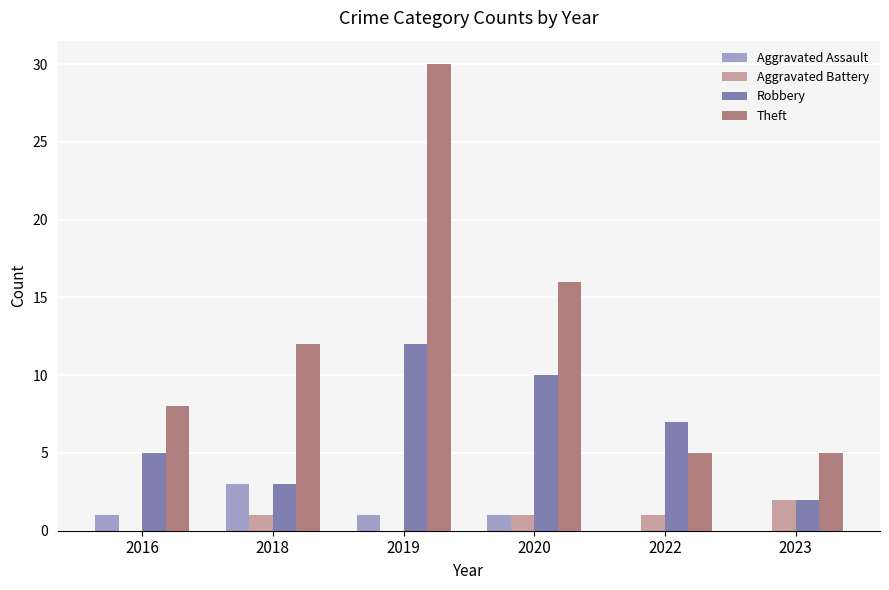

Which series has the widest spread of values?

Theft